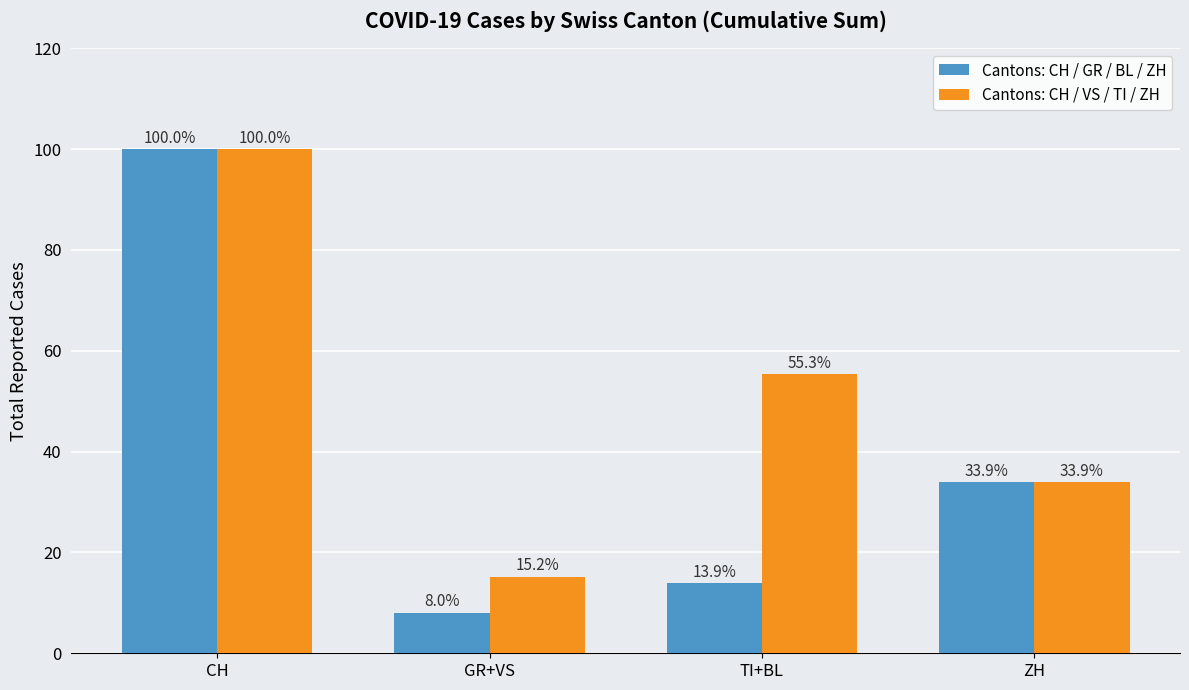

How many data points in Cantons: CH / GR / BL / ZH are above 33?

2